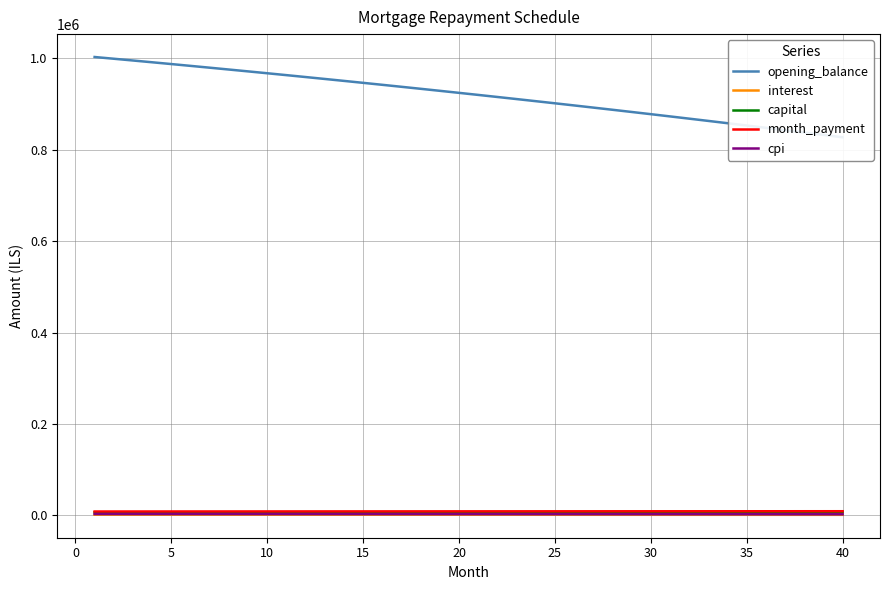

True or false: month_payment and opening_balance cross at least once.

False